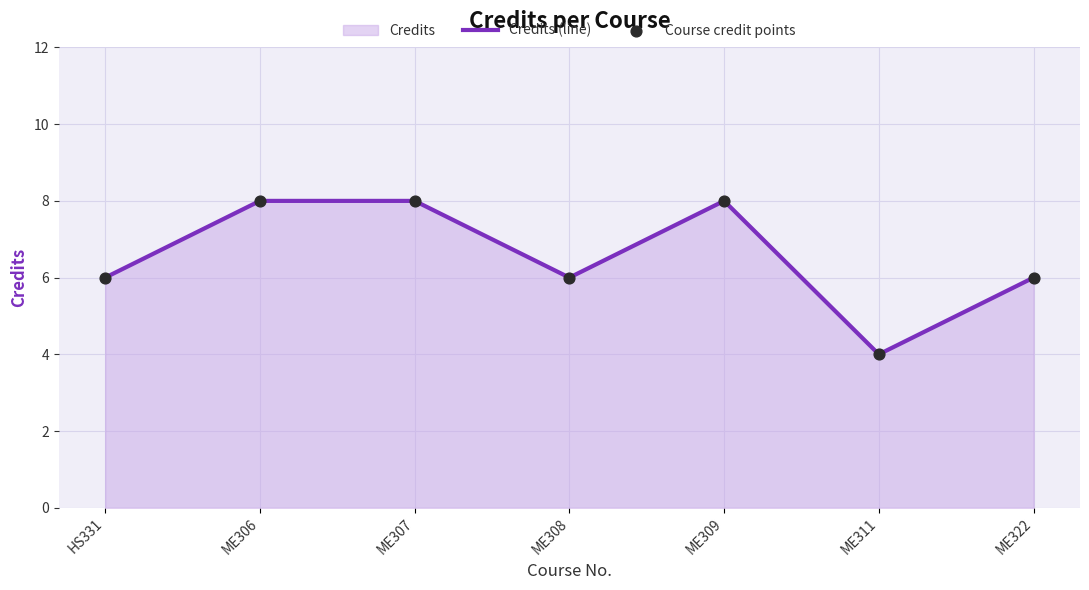

What is the total value across all series at ME306?

16